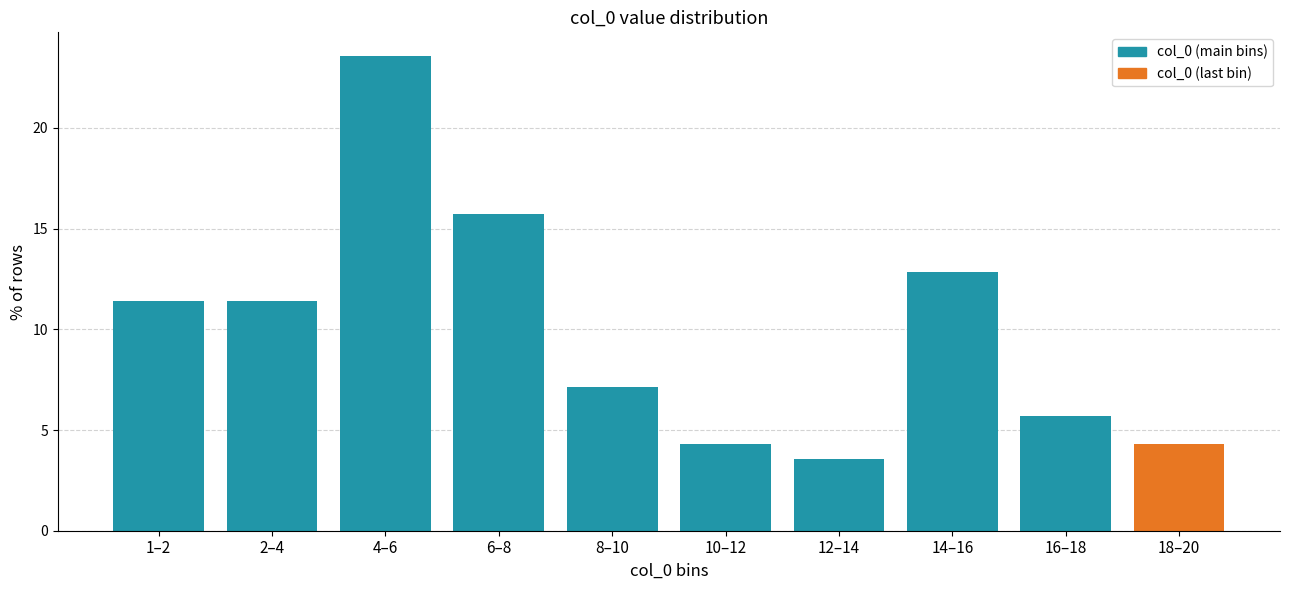

Reading left to right, transcribe all the data shown in this chart.

11.4	11.4	23.6	15.7	7.1	4.3	3.6	12.9	5.7	4.3